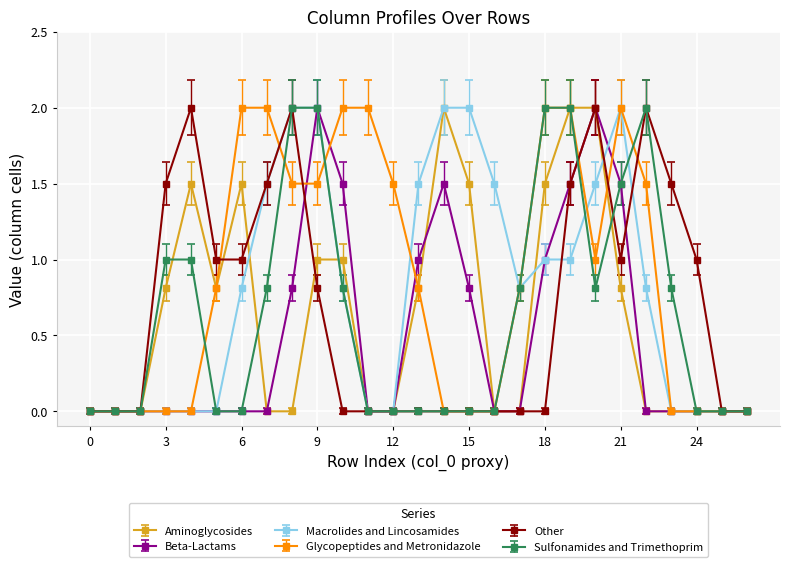

Which series has the largest total across all categories?

Glycopeptides and Metronidazole